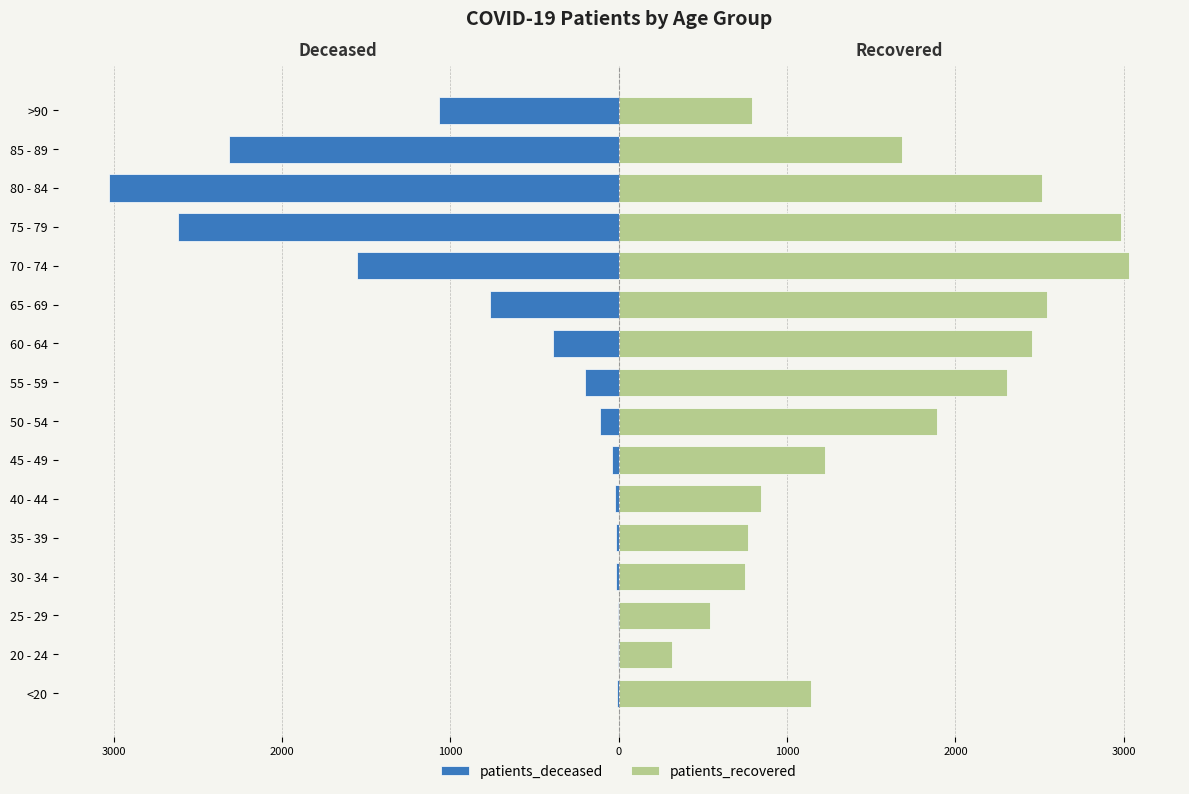

What is the value of the patients_recovered bar at the 15th from the left?

1683.9